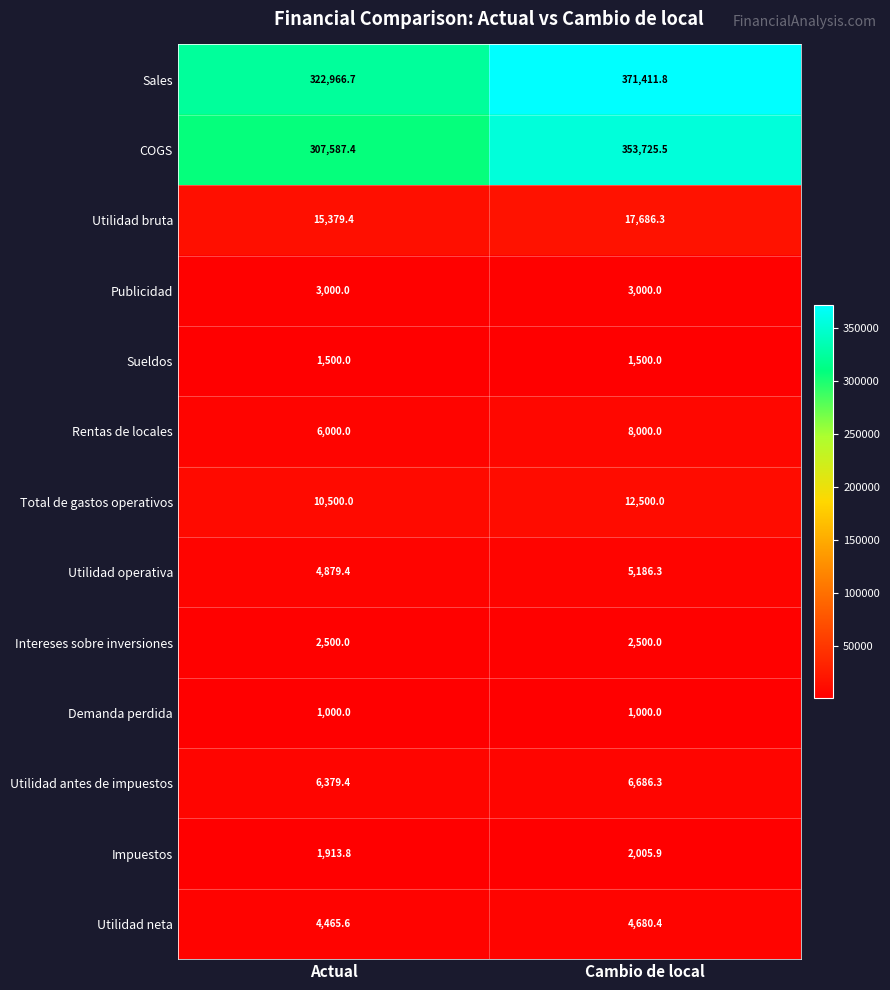

What is the difference between the maximum and minimum values in the Utilidad operativa series?

306.9